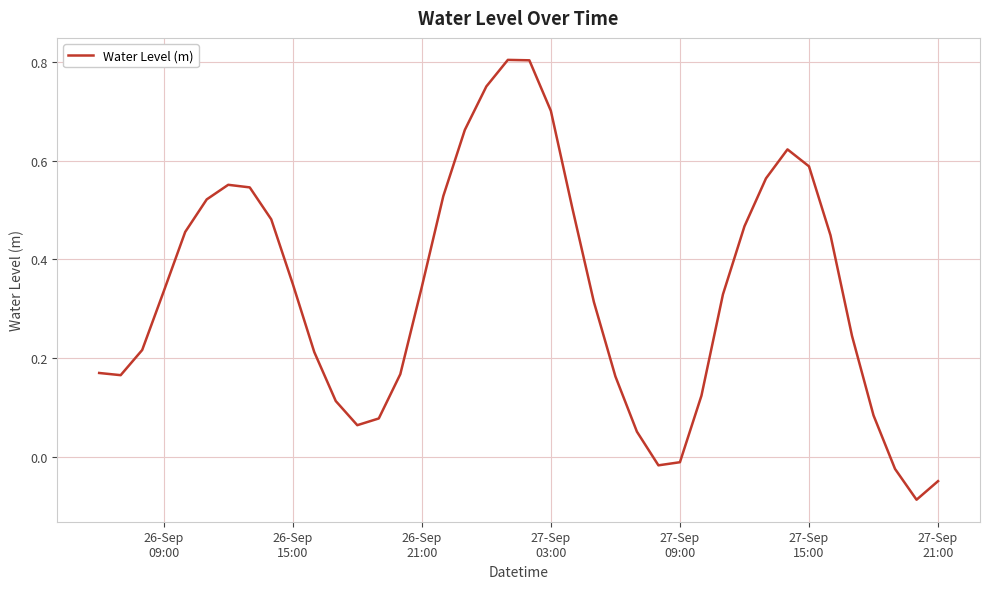

What is the difference between the maximum and minimum values?

0.9